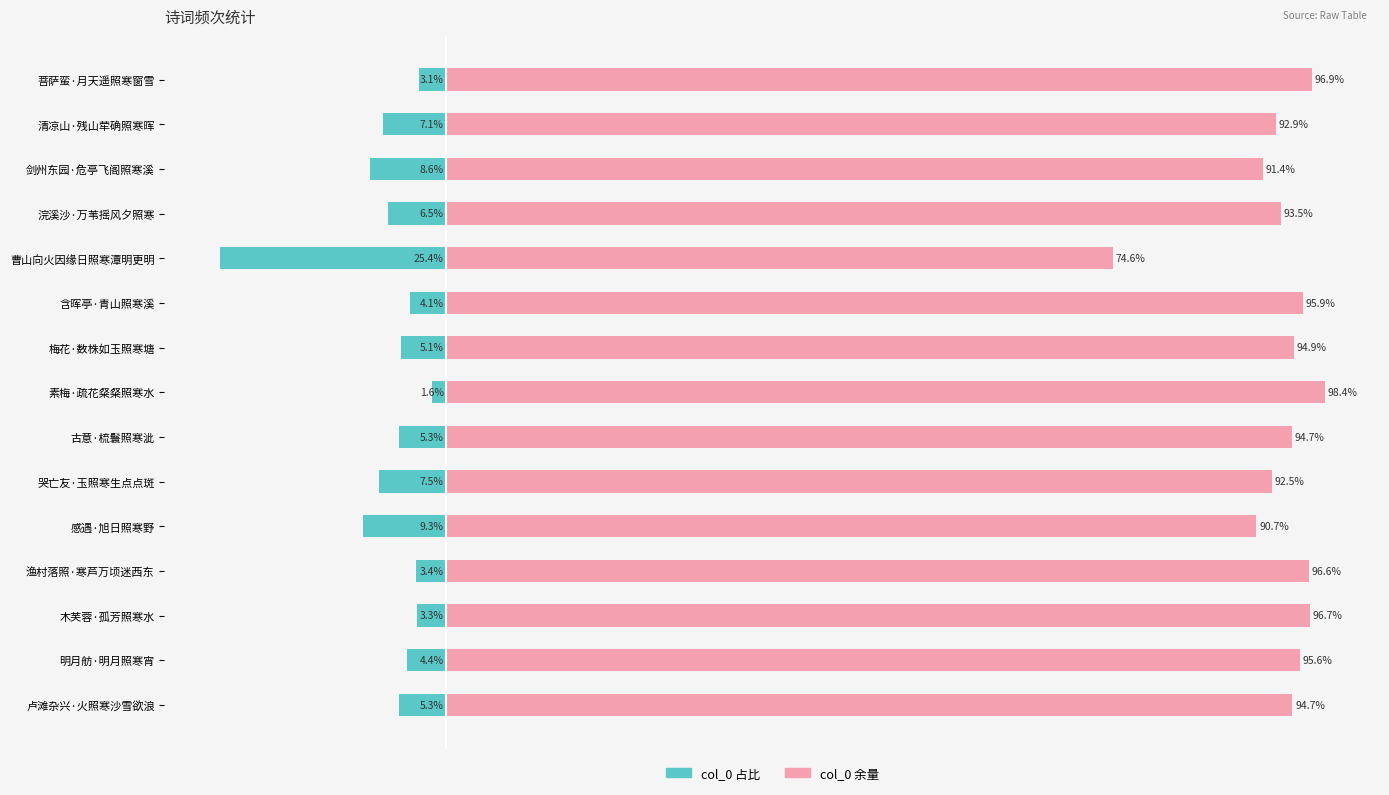

Reading right to left, list all the values displayed in this chart.

col_0 (left): -3.1	-7.1	-8.6	-6.5	-25.4	-4.1	-5.1	-1.6	-5.3	-7.5	-9.3	-3.4	-3.3	-4.4	-5.3
col_0 (right): 96.9	92.9	91.4	93.5	74.6	95.9	94.9	98.4	94.7	92.5	90.7	96.6	96.7	95.6	94.7